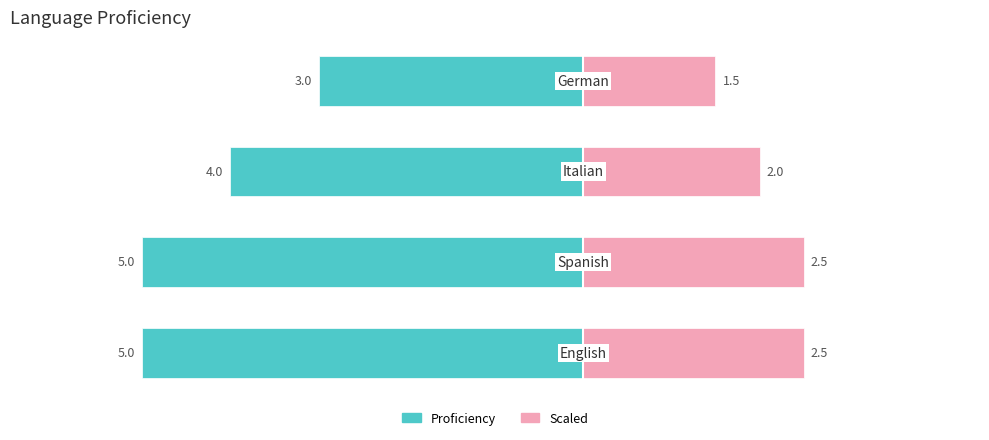

Are the bars grouped side by side (vs. stacked)?

No